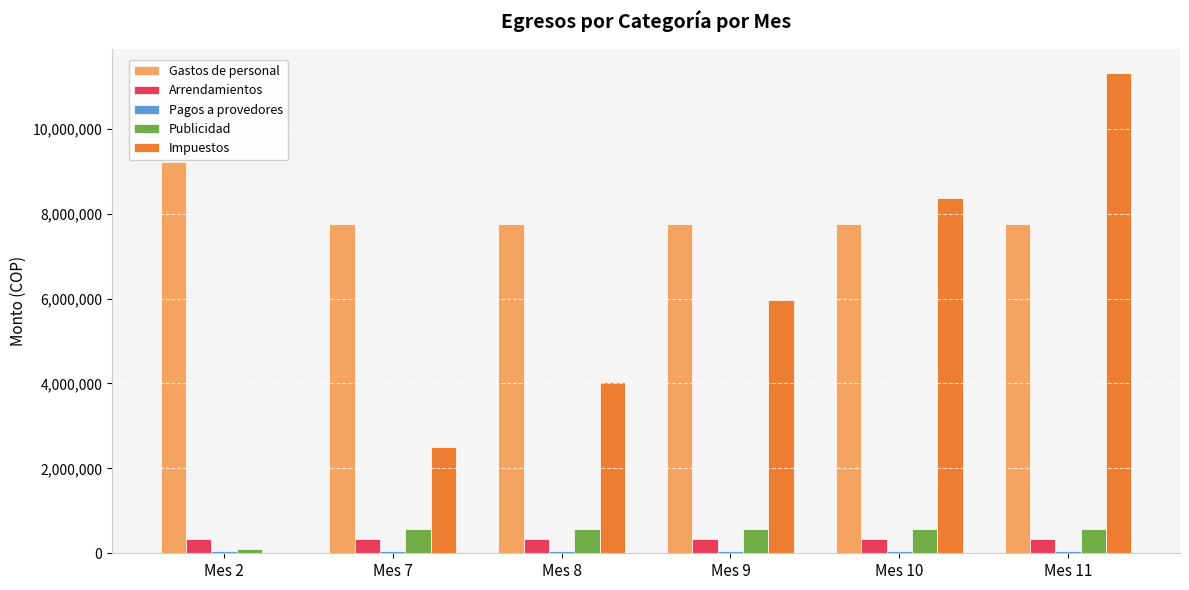

Which series changed the most between Mes 9 and Mes 11?

Impuestos